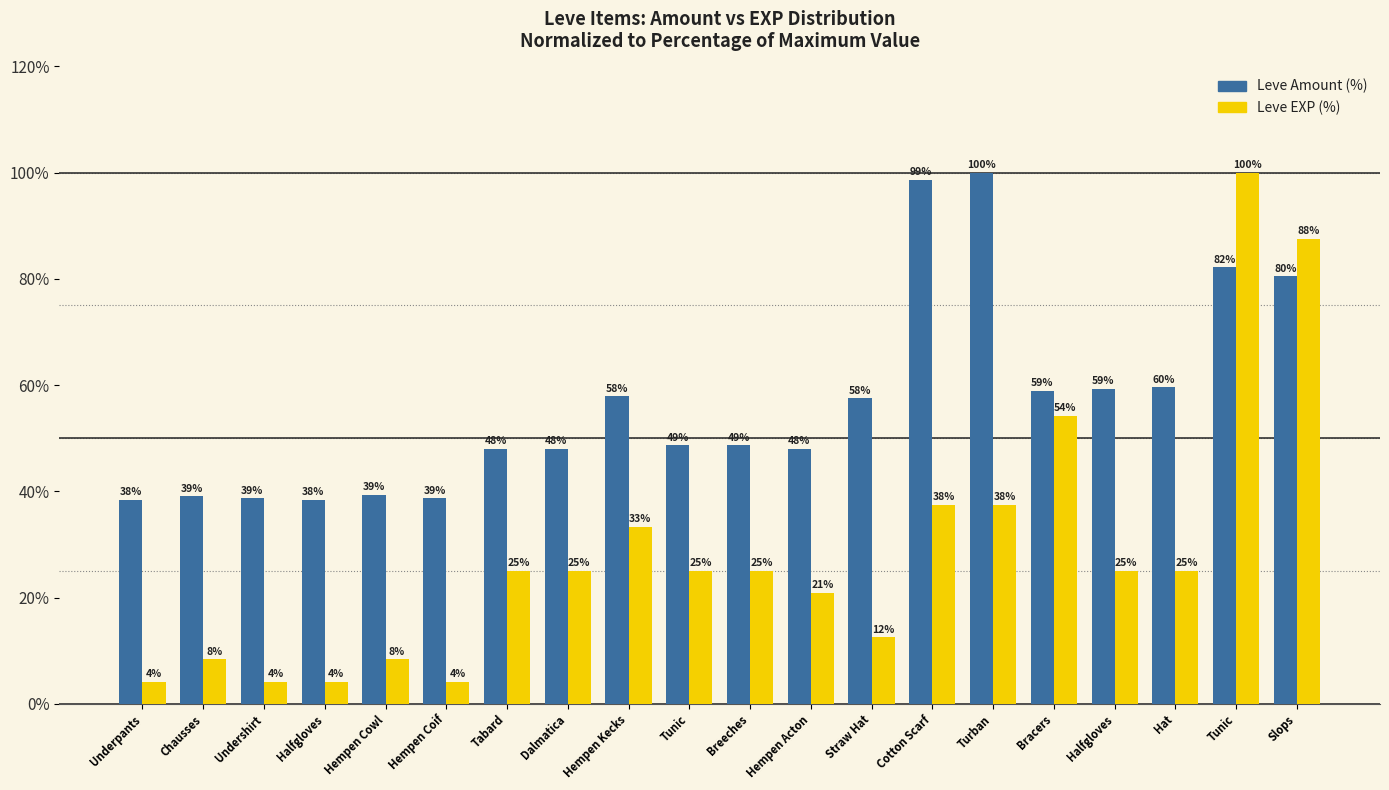

How many bars are there in each group?

2